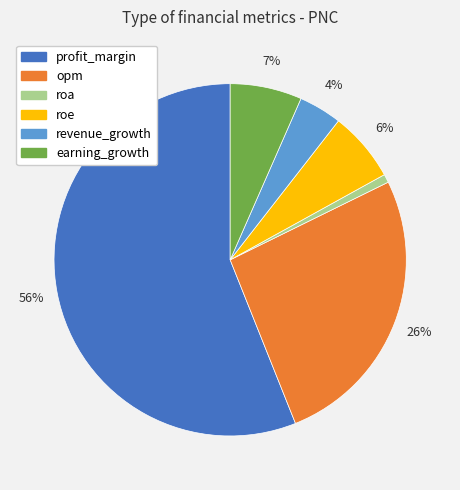

Combined, do roe and profit_margin account for over 50%?

Yes